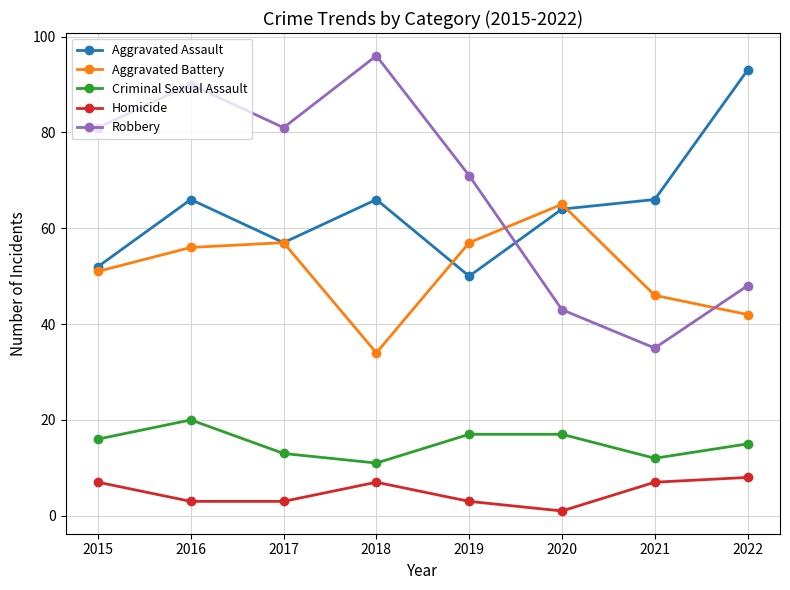

How many lines are shown in the chart?

5